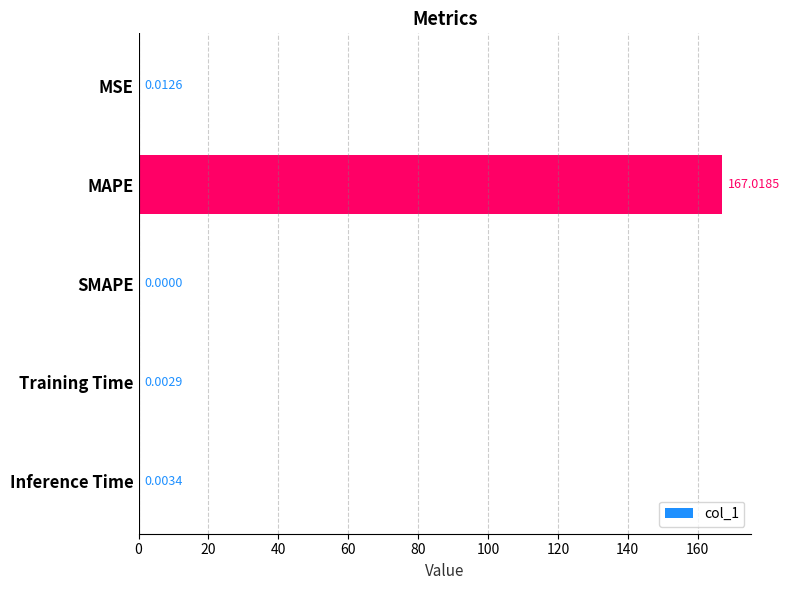

At which label is the value closest to 83?

MSE